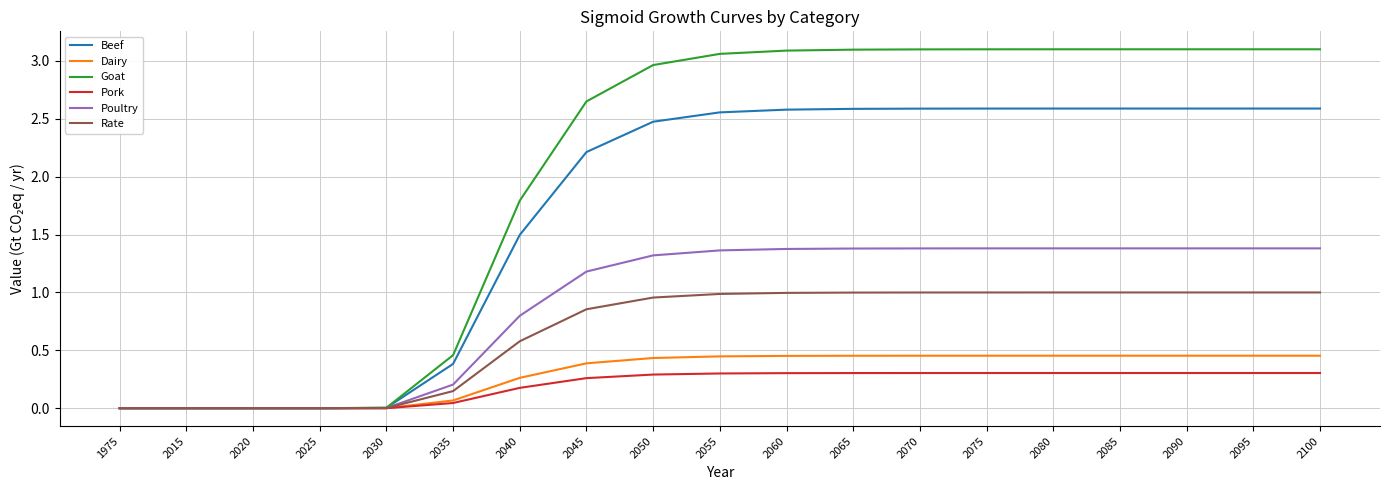

At which label does Beef first exceed 2?

2045